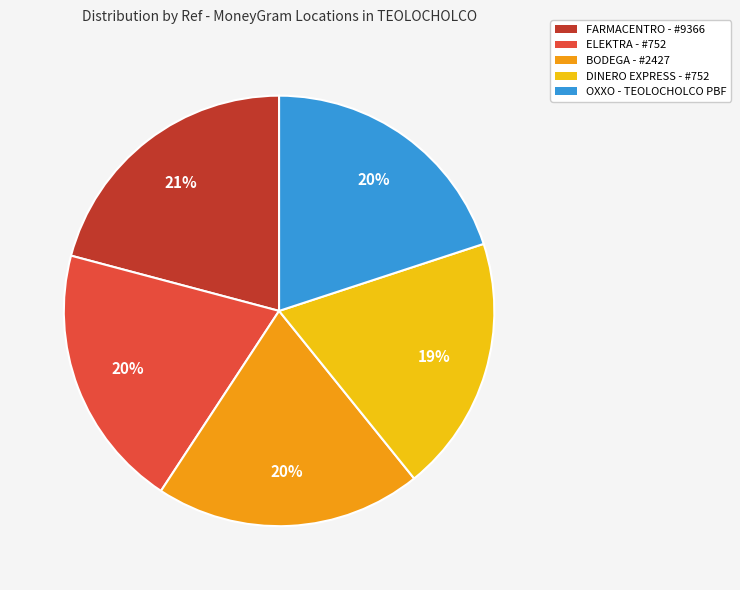

True or false: FARMACENTRO - #9366 accounts for 31% of the total.

False